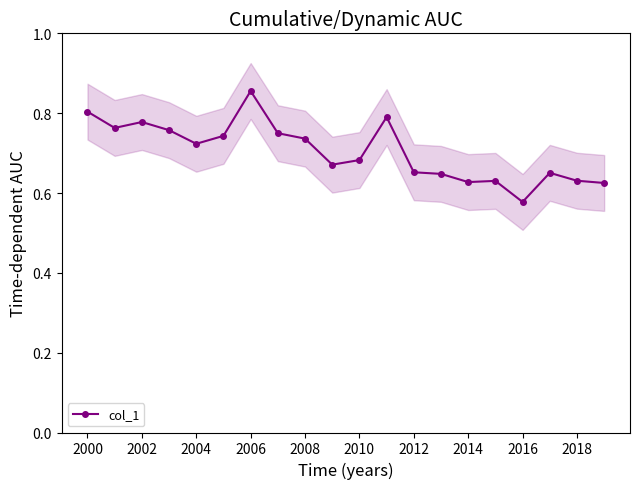

True or false: col_1 has more than 1 points higher than both neighbors.

True